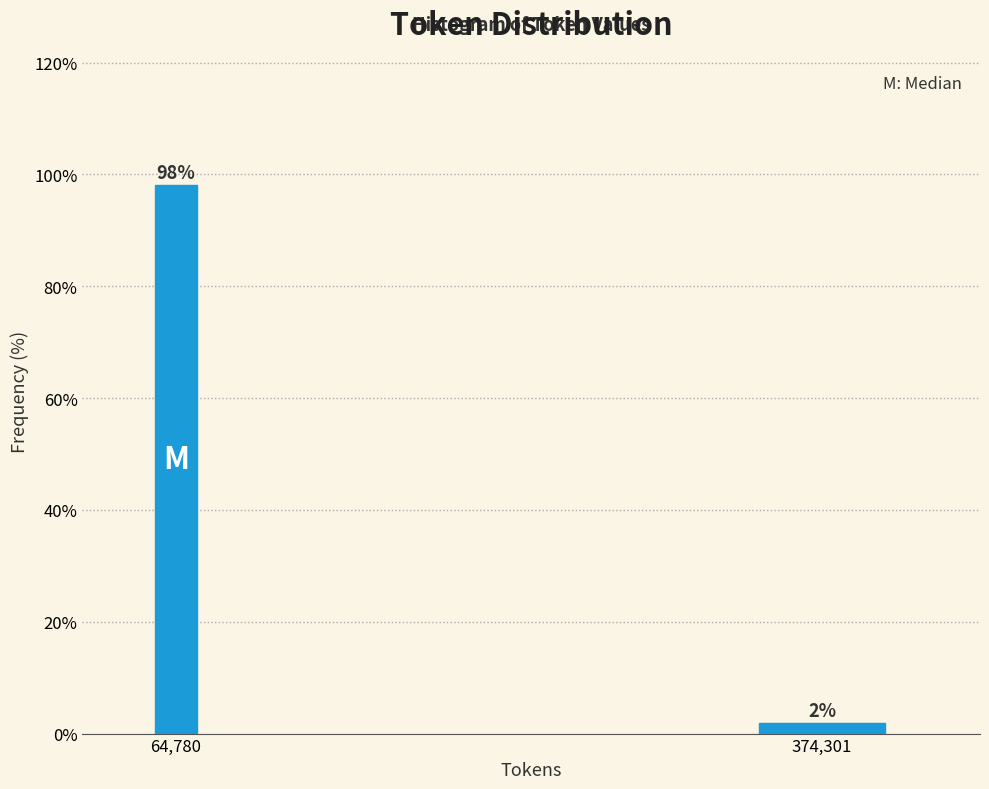

What is the sum of the values at 374,301 and 64,780?

100.0